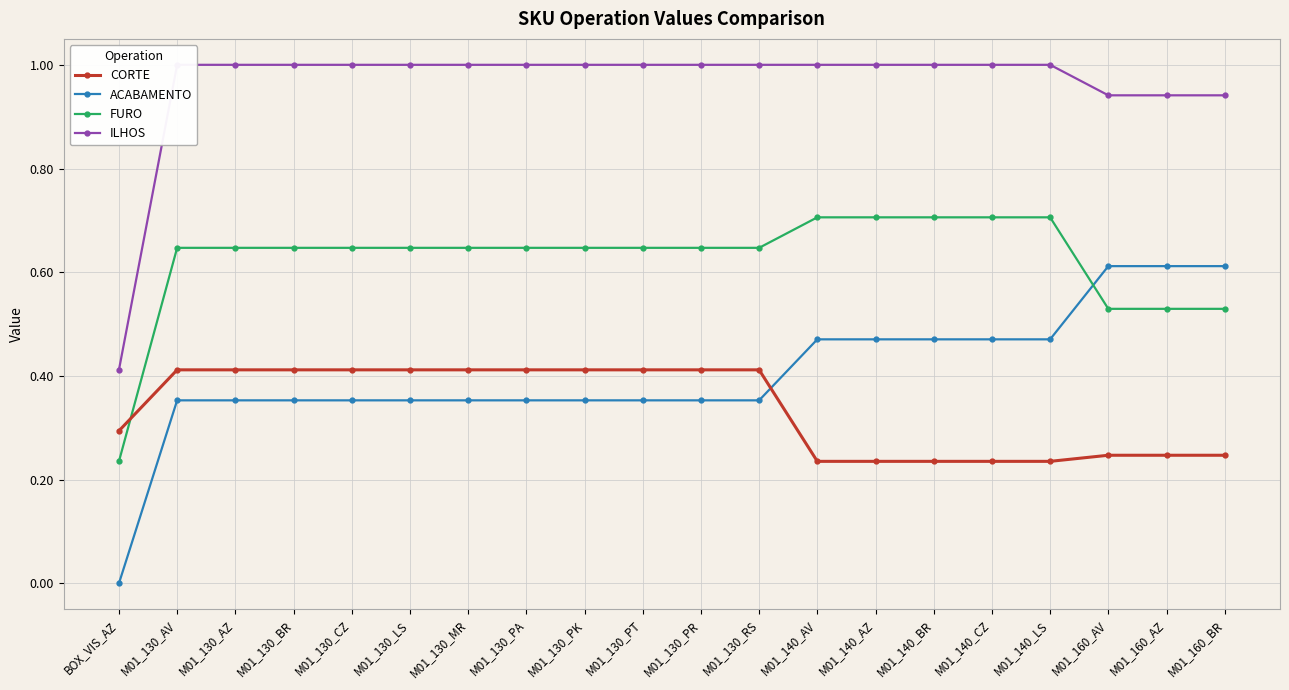

How many categories are shown in the chart?

20